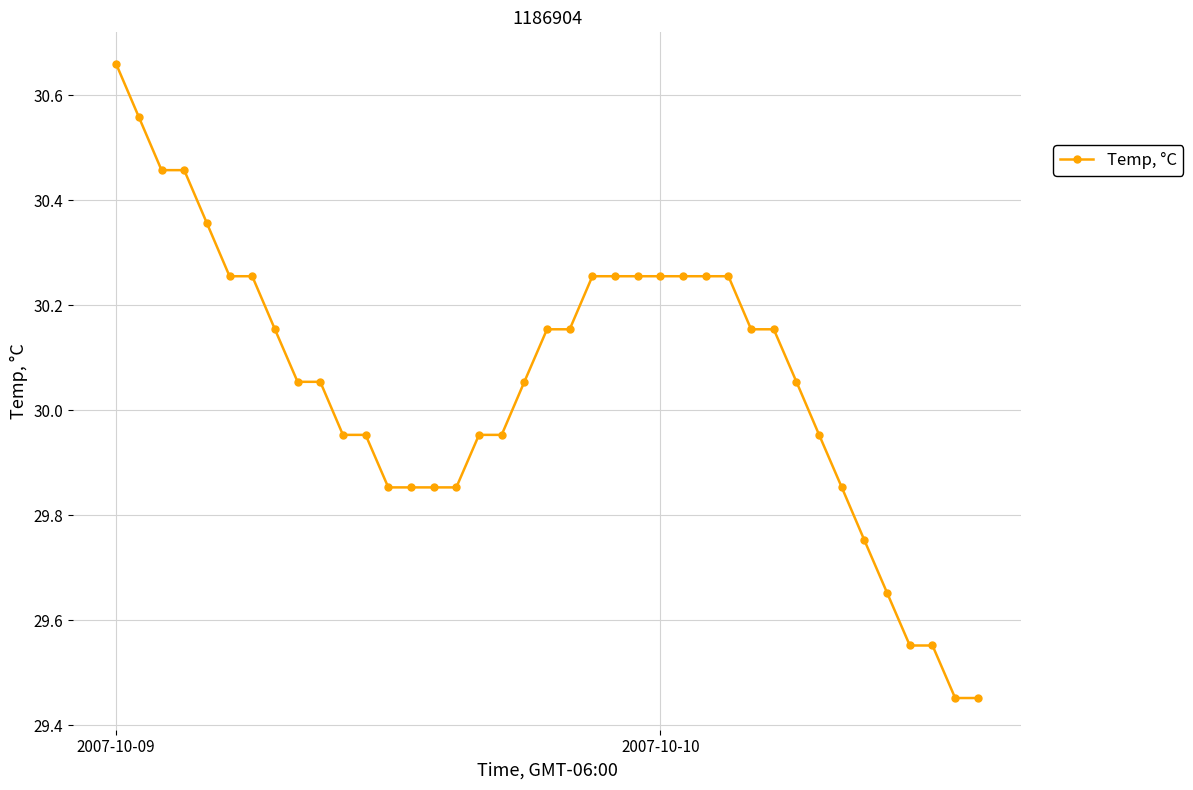

What is the sum of all values?

1172.2